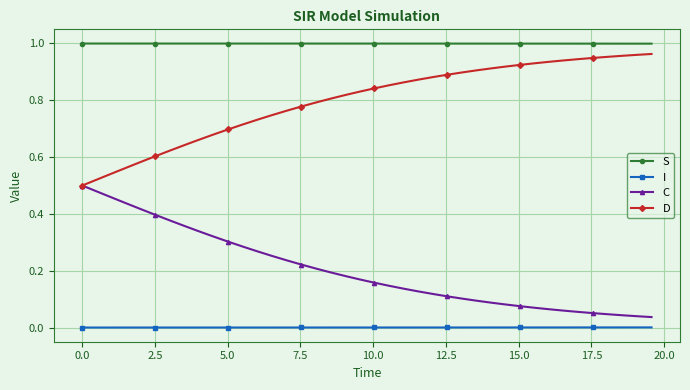

List the series in order of their overall mean, lowest first.

I, C, D, S